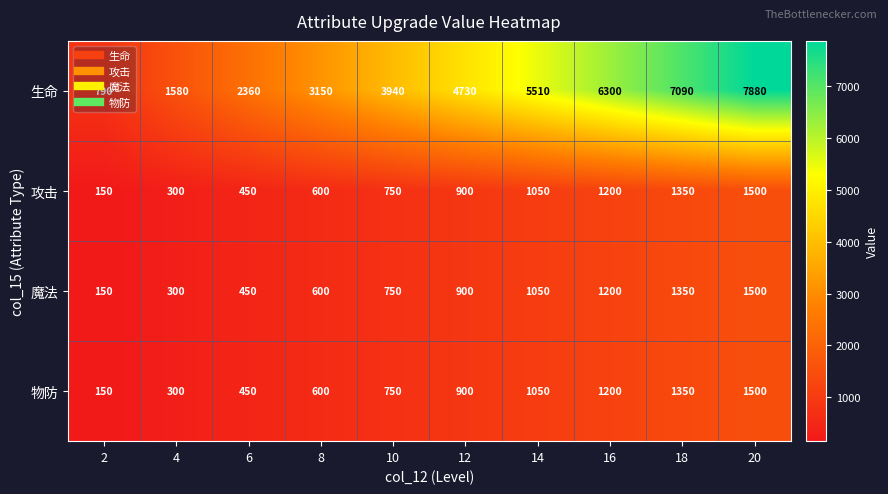

Between 8 and 18, which series saw the biggest shift?

生命